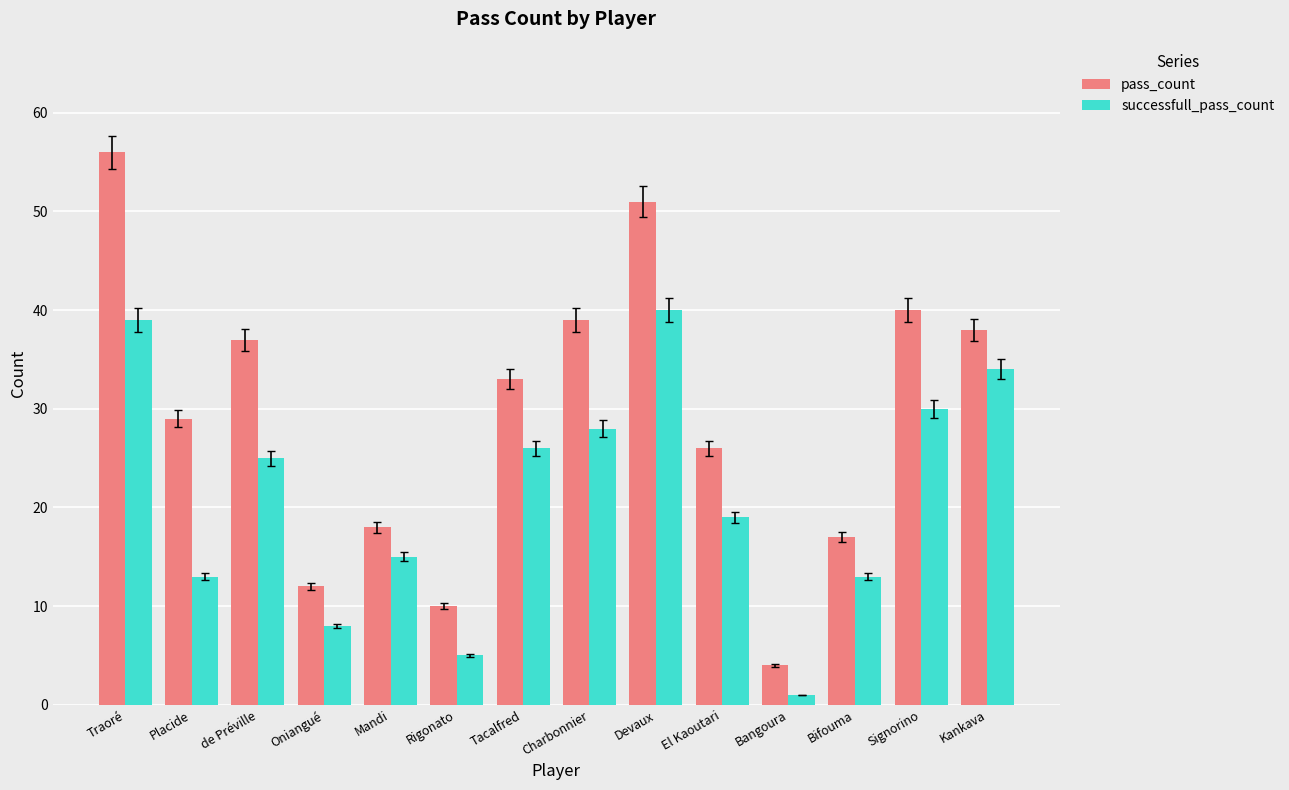

Is it true that successfull_pass_count equals 22 at Placide?

False